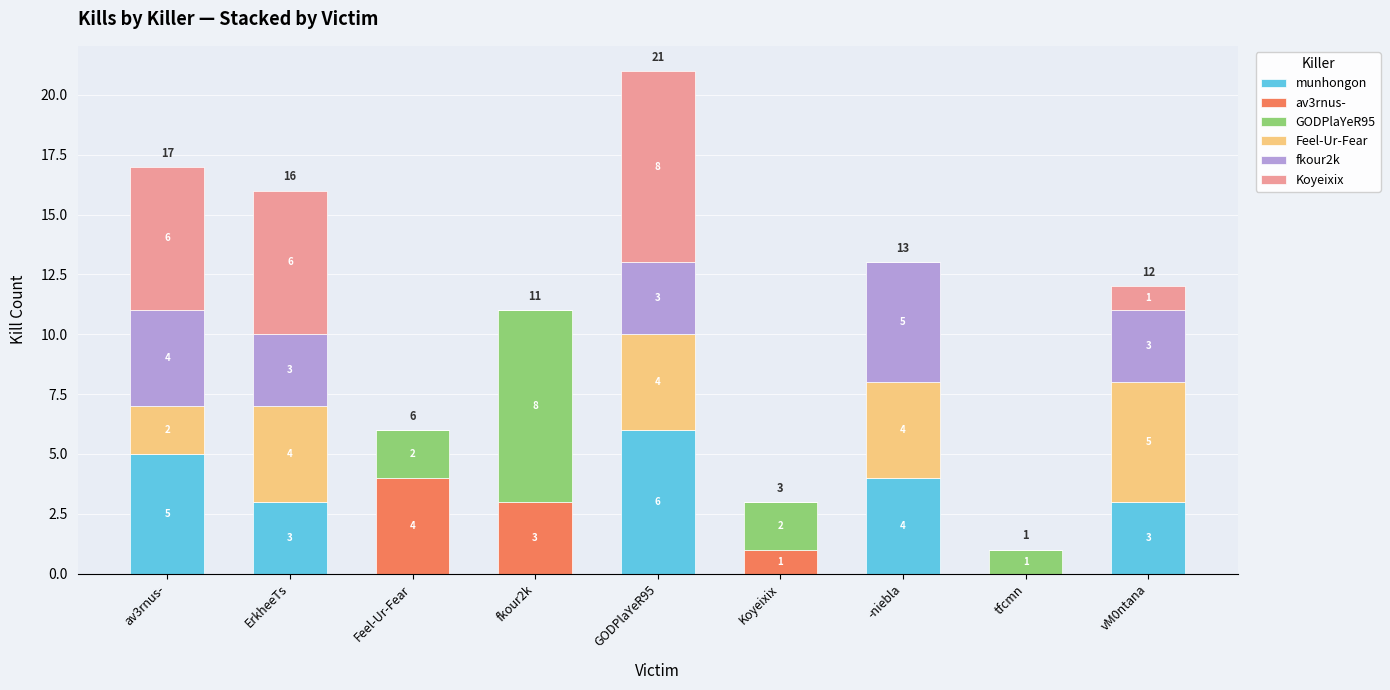

What is the total value across all series at GODPlaYeR95?

21